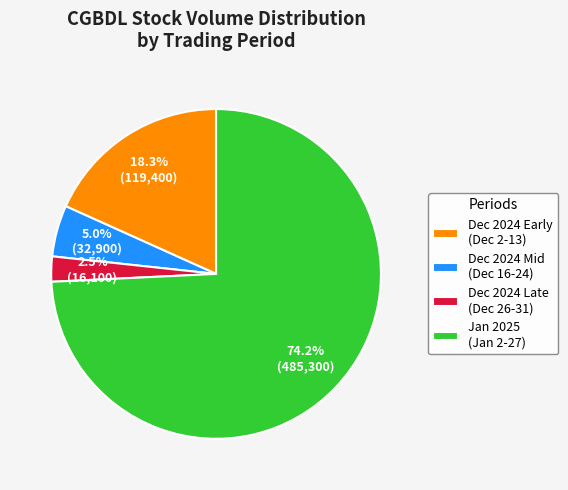

To the nearest percent, what is the difference between the largest and smallest slice percentages?

72%